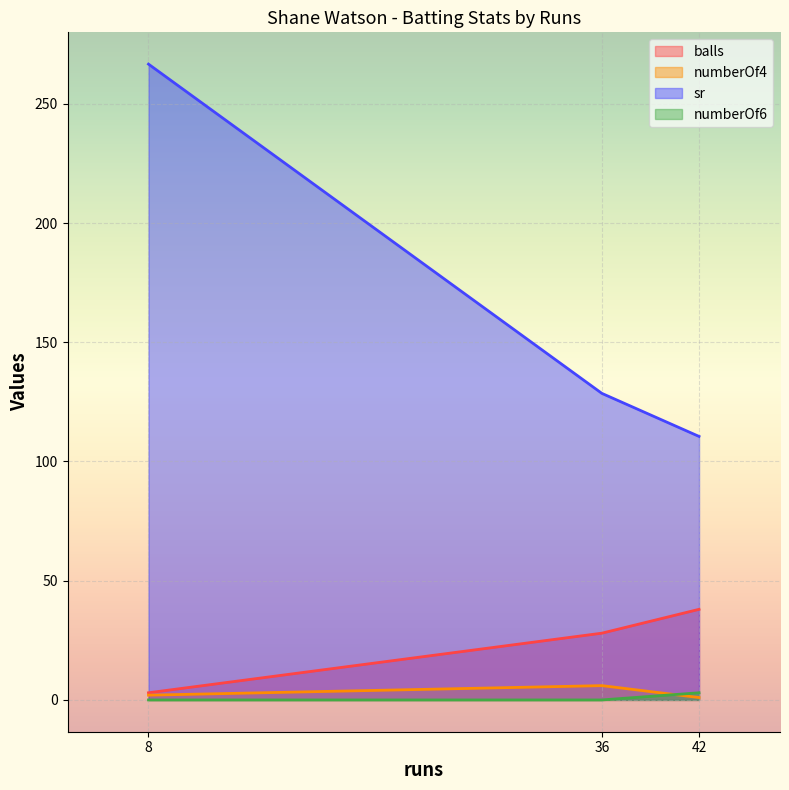

What value does the numberOf6 series have at 8?

0.0